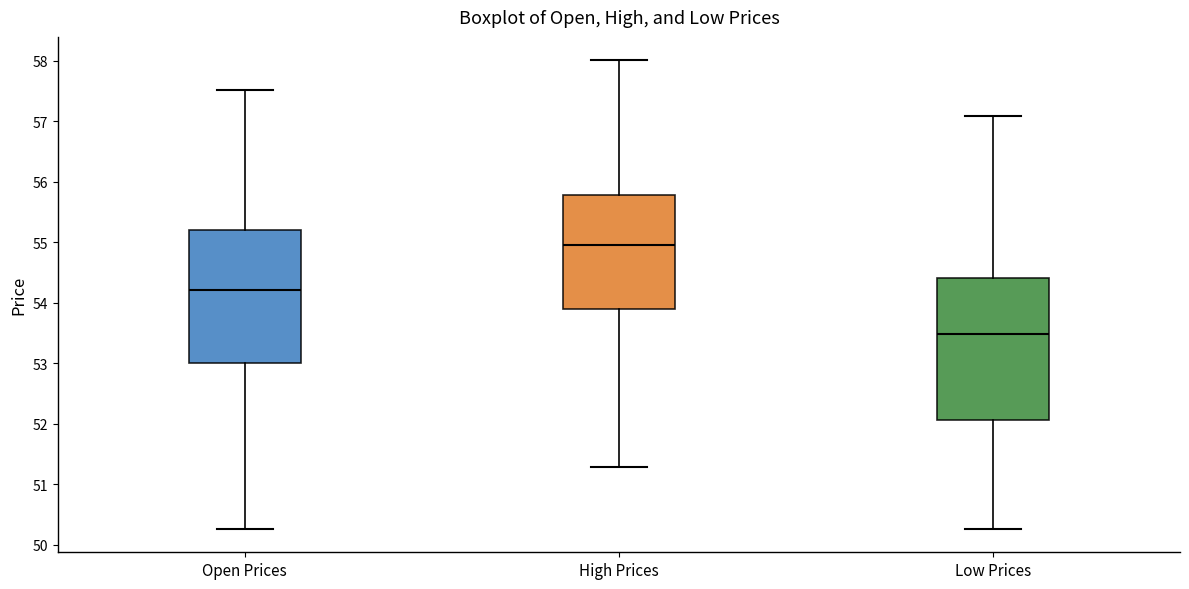

Reading left to right, read every box against the y-axis: the position of its median line, the range the box covers, and the ends of its whiskers. The values are not printed on the chart, so give them approximately, as read against the axis.

Open Prices: median 54.2, box 53.0 to 55.2, whiskers 50.3 to 57.5
High Prices: median 55.0, box 53.9 to 55.8, whiskers 51.3 to 58.0
Low Prices: median 53.5, box 52.1 to 54.4, whiskers 50.3 to 57.1